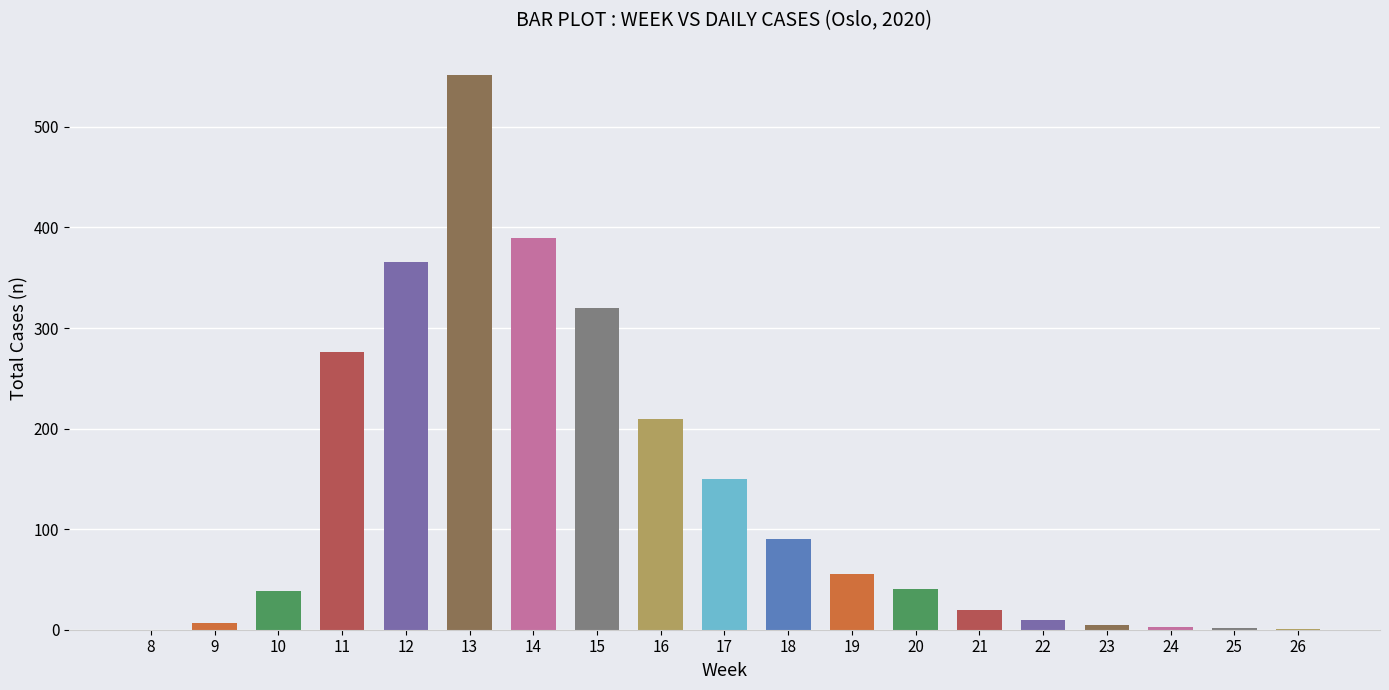

How many series are shown in this chart?

1